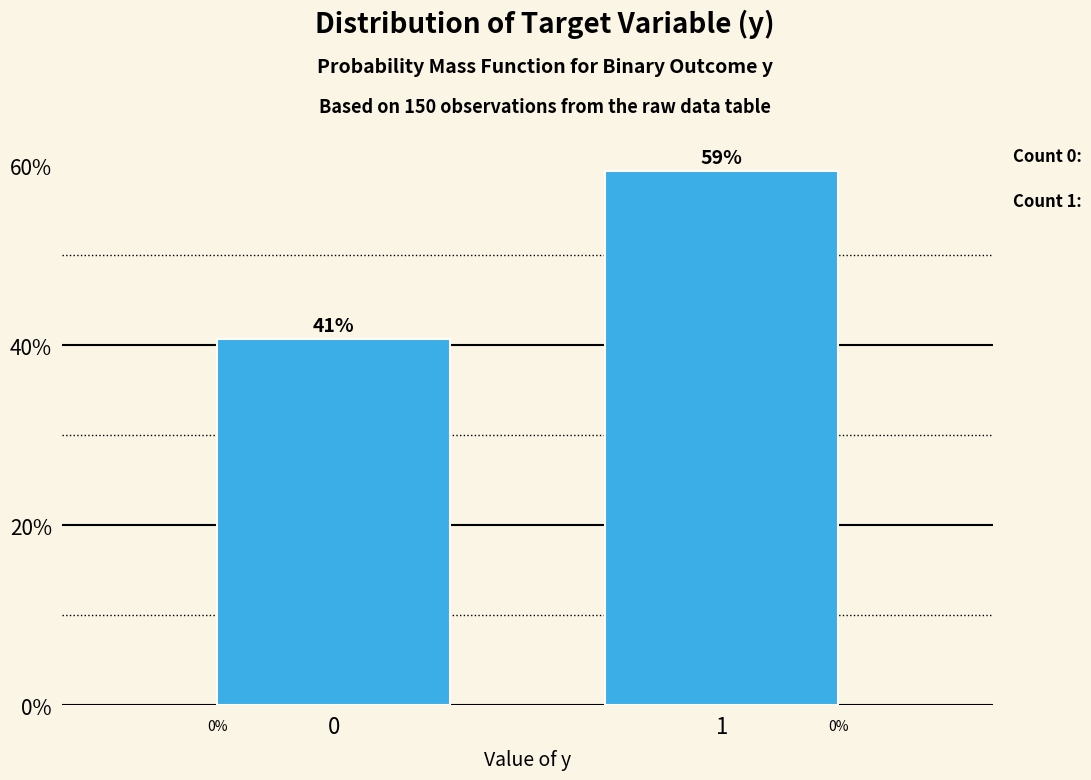

How many bars are there in total?

2